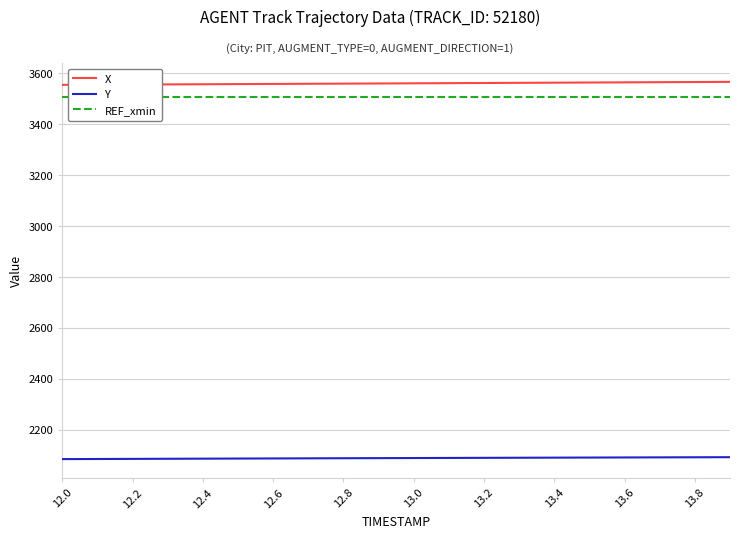

What is the value of the Y point at the 3rd from the left?

2085.8